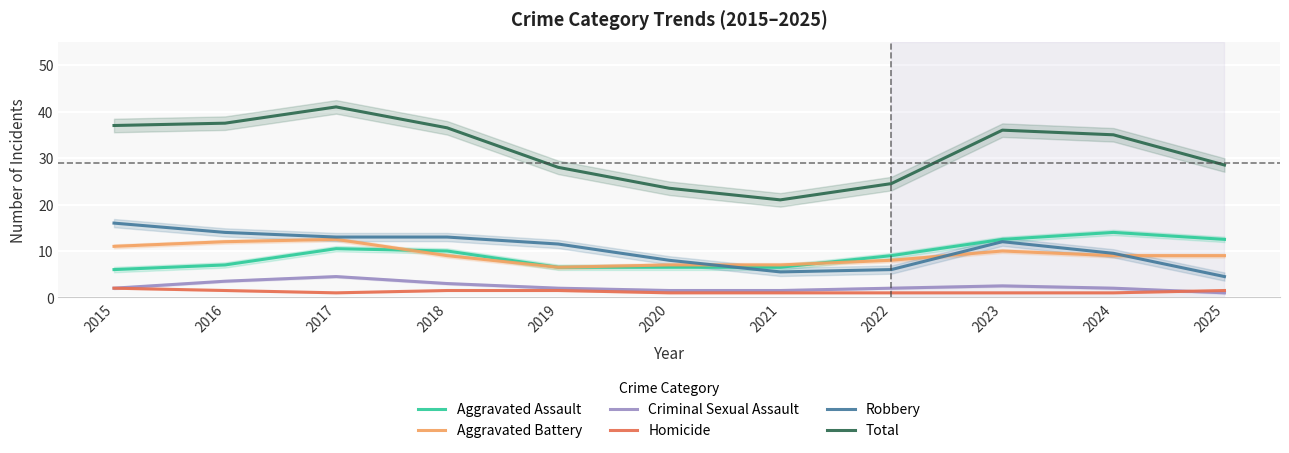

What value does the Aggravated Assault series have at 2021?

6.5